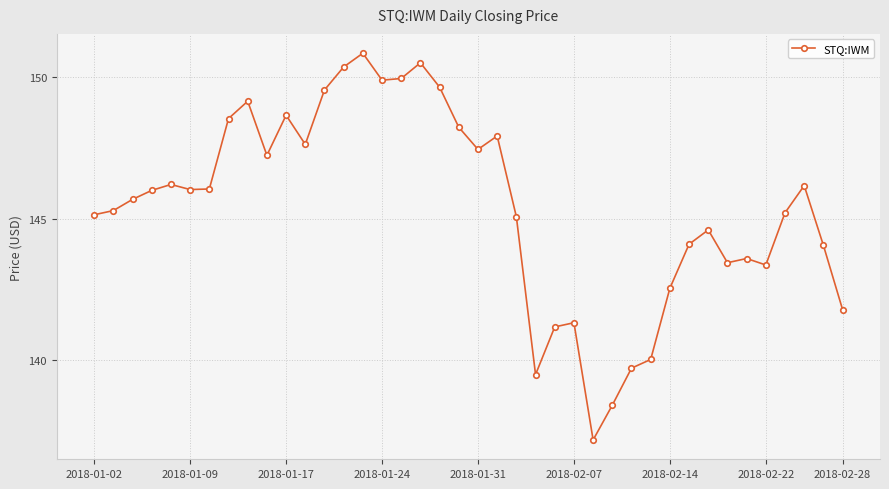

What is the sum of all values?

5817.3